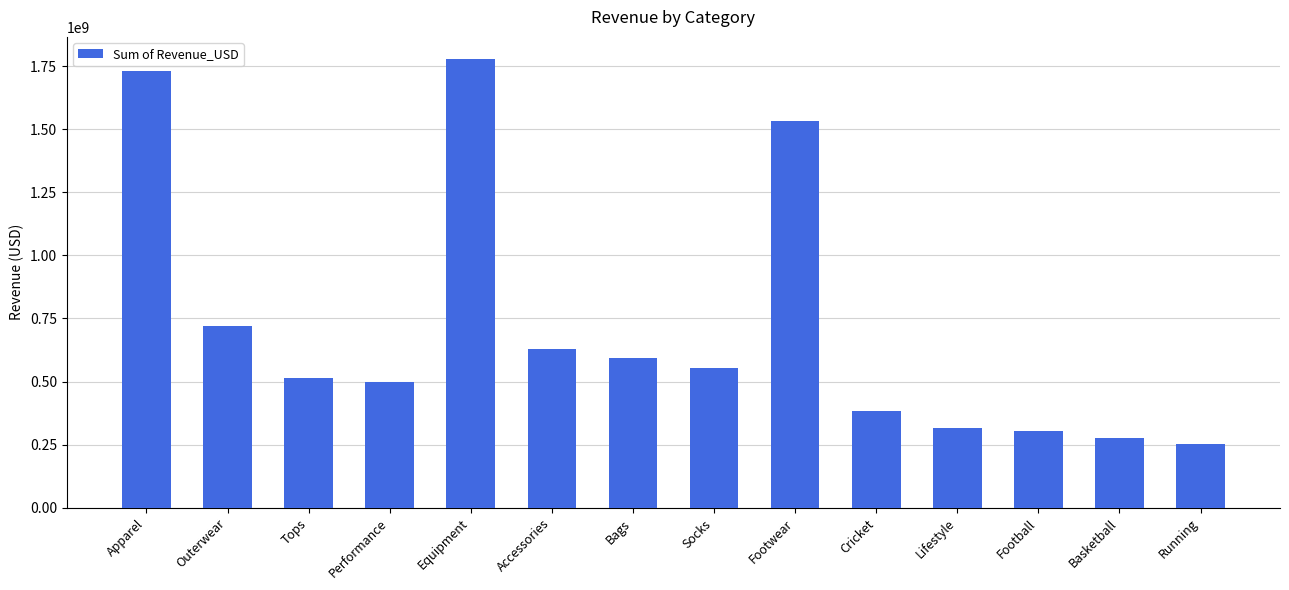

Which label corresponds to the smallest value in the chart?

Running